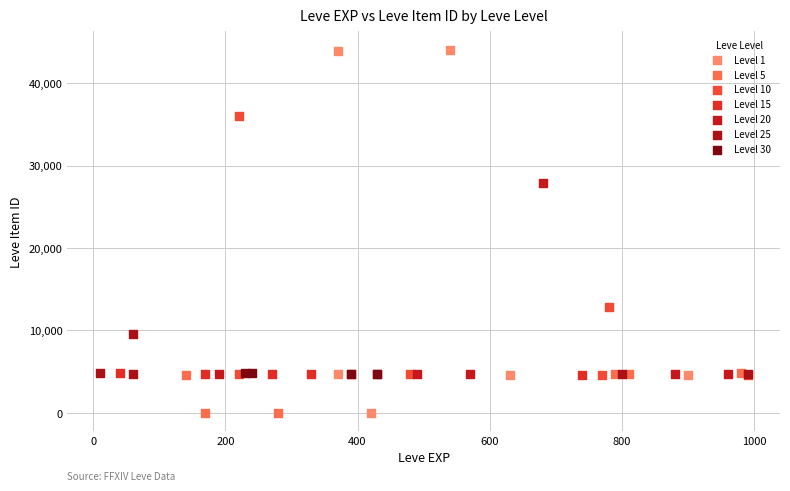

Which series reaches the maximum Y coordinate?

Level 1